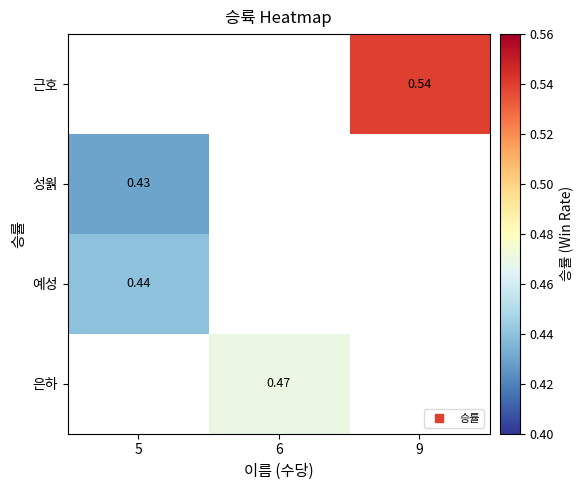

How many categories are shown in the chart?

3